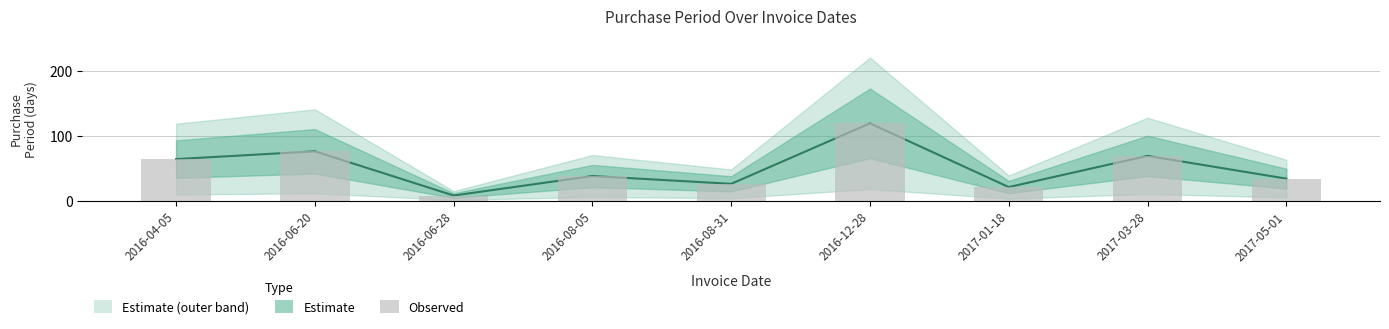

What position from the right is 2016-06-20?

8